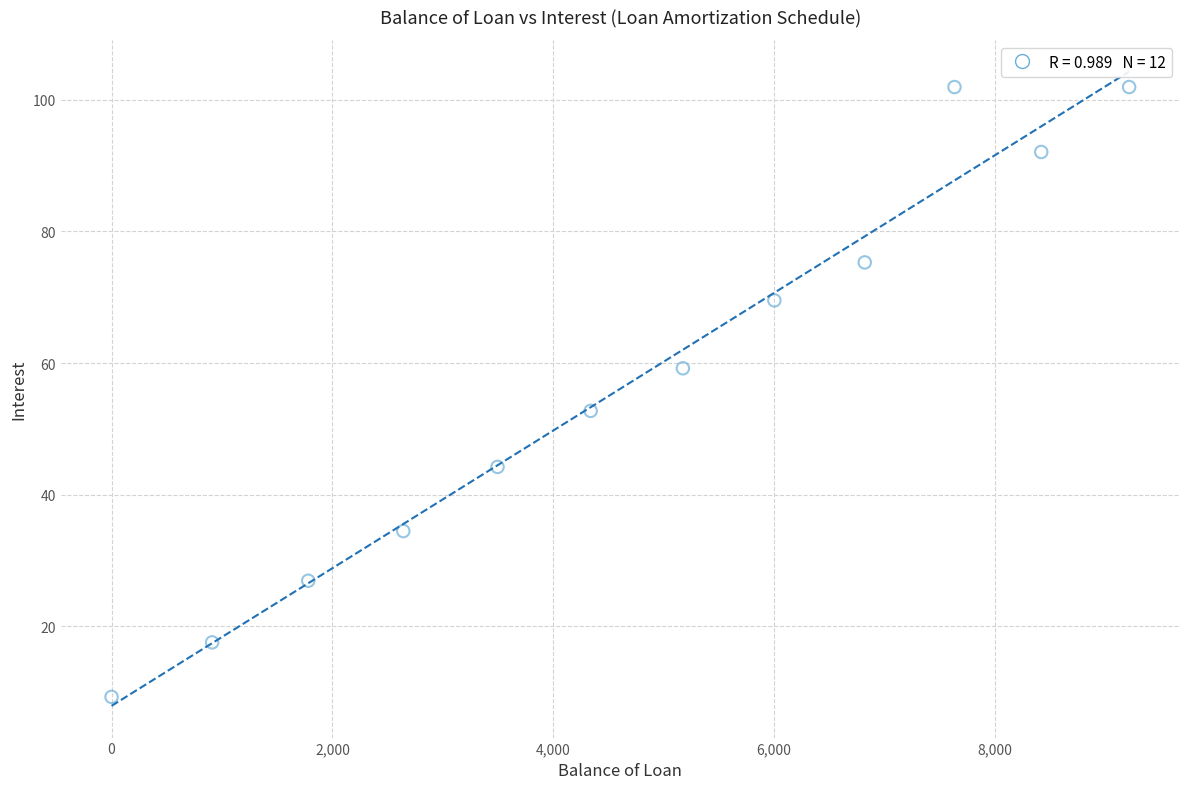

What Y value in the scatter plot is closest to 55?

52.7